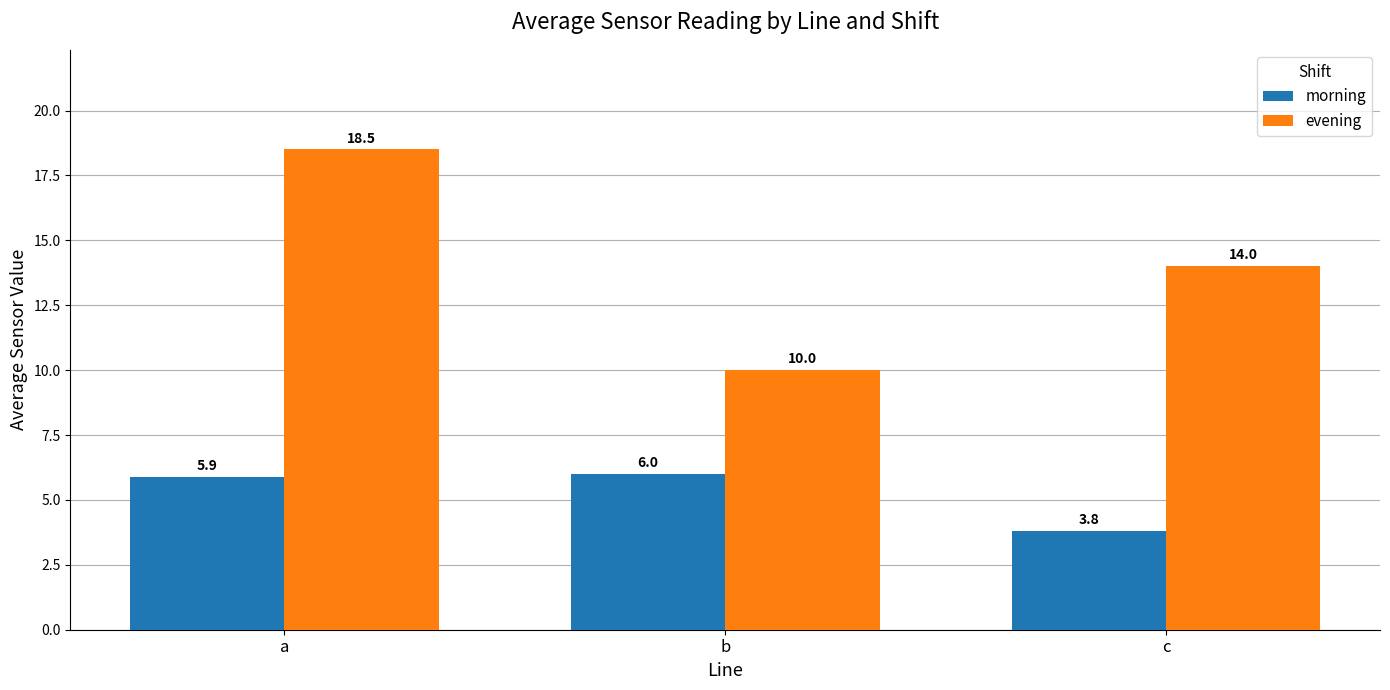

What is the approximate value of morning at b?

6.0